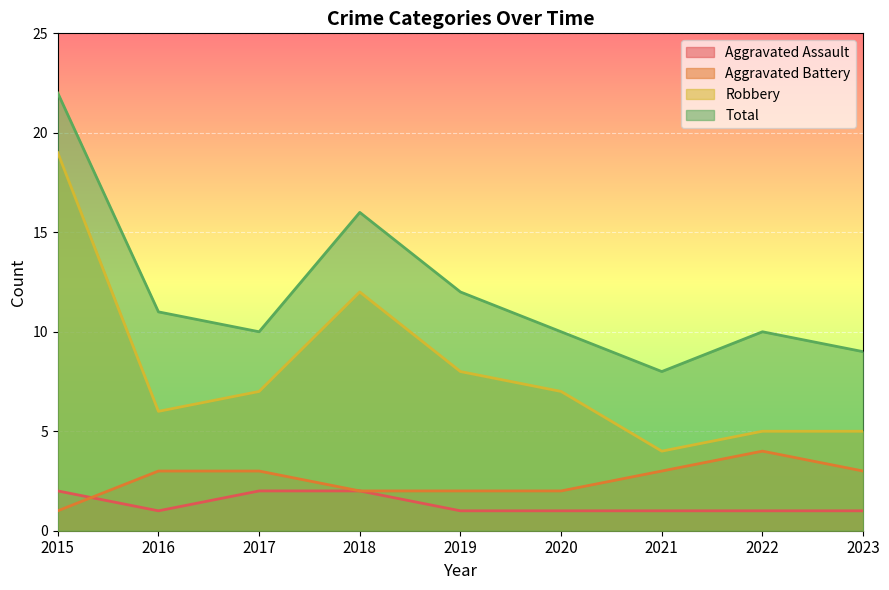

What is the total value across all series at 2021?

16